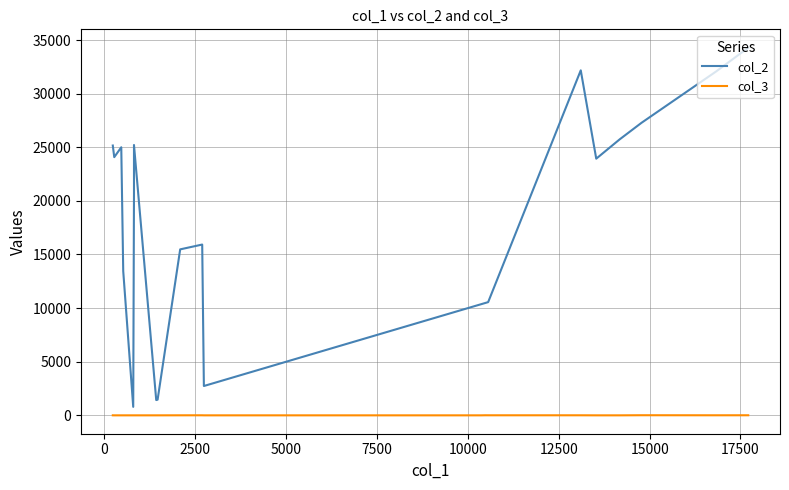

How many lines are shown in the chart?

2